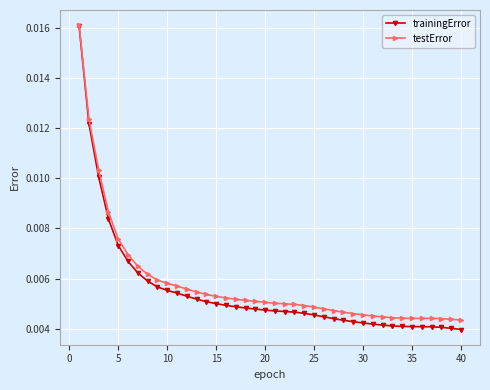

Which series has the widest spread of values?

trainingError